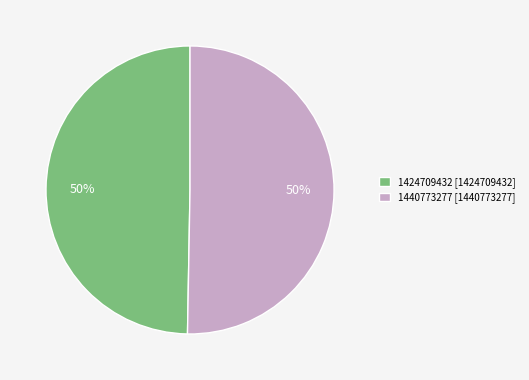

To the nearest percent, what portion does 1424709432 represent?

50%